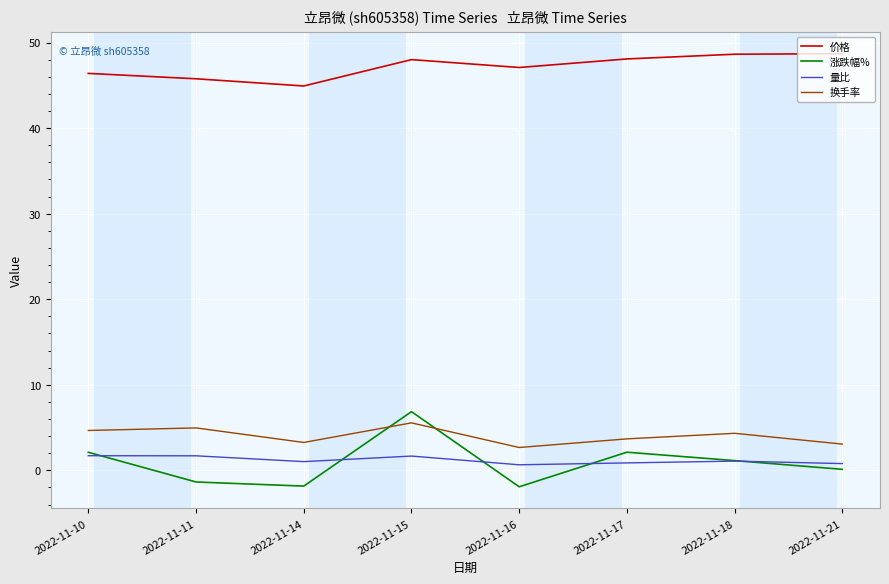

What is the difference between the 涨跌幅% values at 2022-11-16 and 2022-11-15?

8.8